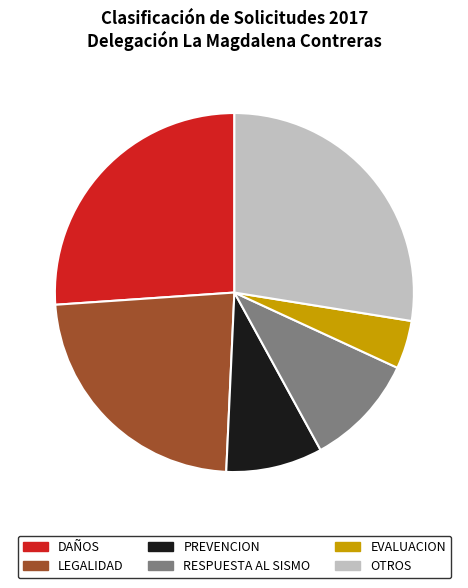

Is there any slice that represents more than half of the pie?

No